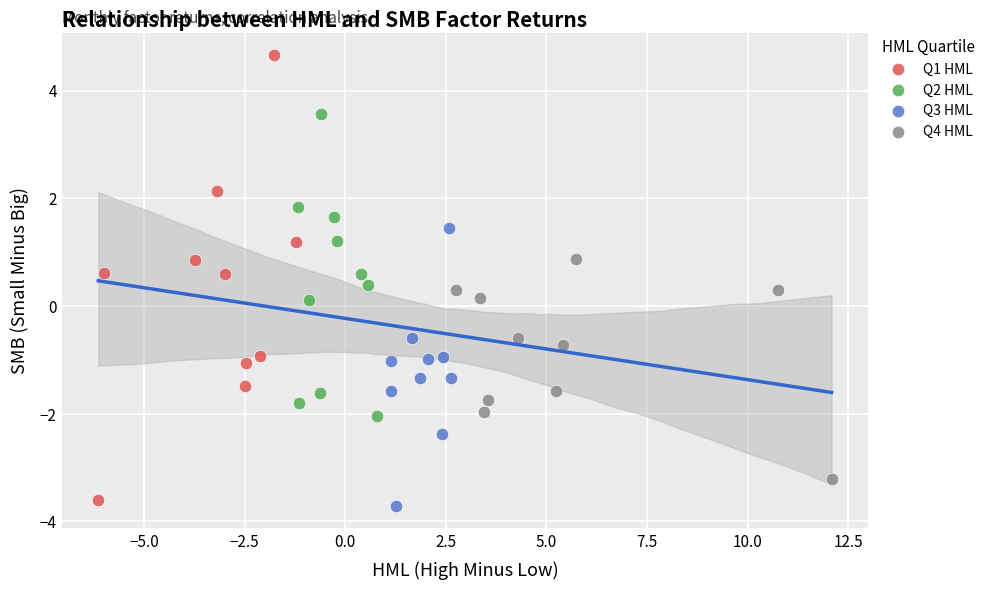

Which series contains the lowest Y value?

Q3 HML